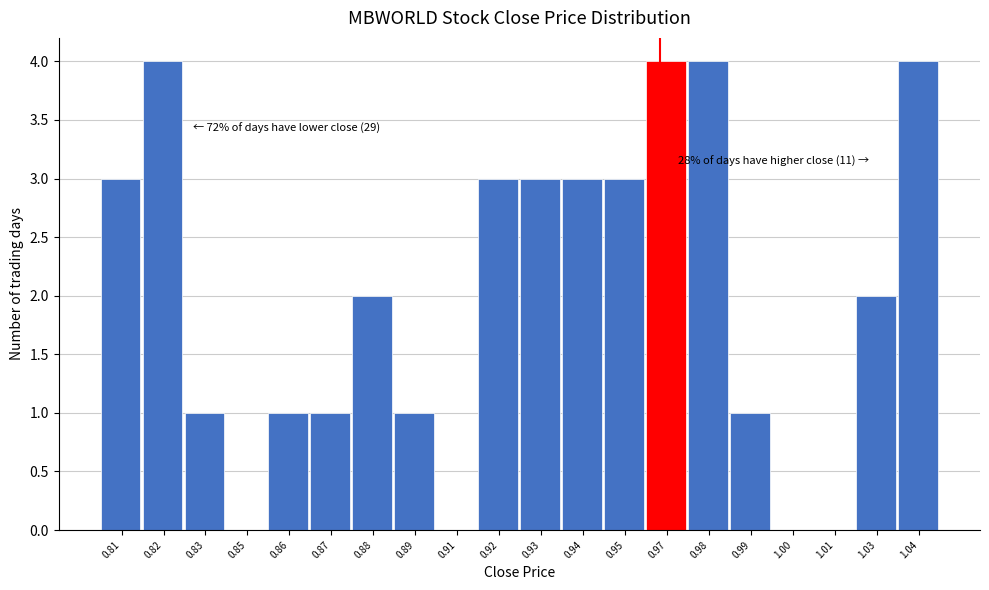

Reading left to right, what are all the values shown in this chart?

0.81=3	0.82=4	0.83=1	0.85=0	0.86=1	0.87=1	0.88=2	0.89=1	0.91=0	0.92=3	0.93=3	0.94=3	0.95=3	0.97=4	0.98=4	0.99=1	1.00=0	1.01=0	1.03=2	1.04=4